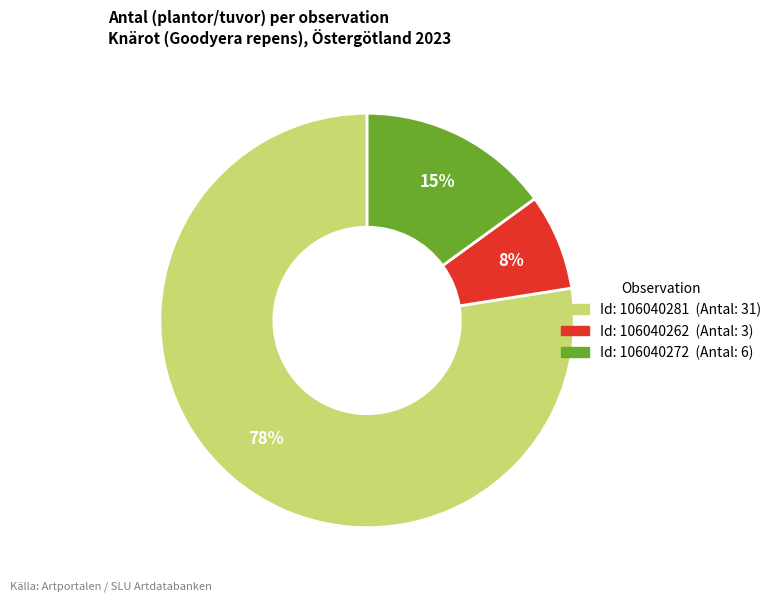

Does any single category account for the majority?

Yes